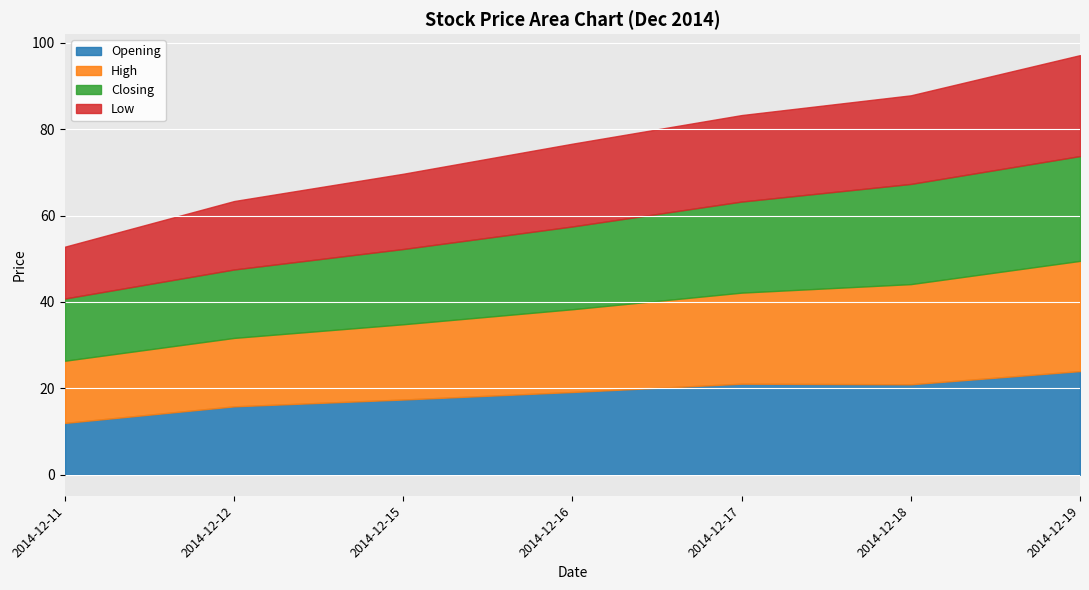

What is the highest value of the Opening series?

24.0